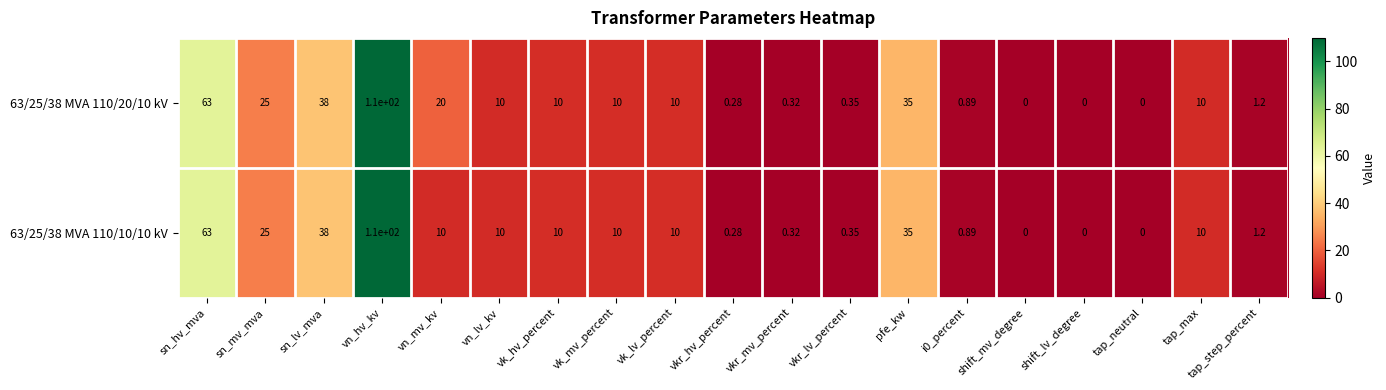

At which label is 63/25/38 MVA 110/10/10 kV closest to 55?

sn_hv_mva